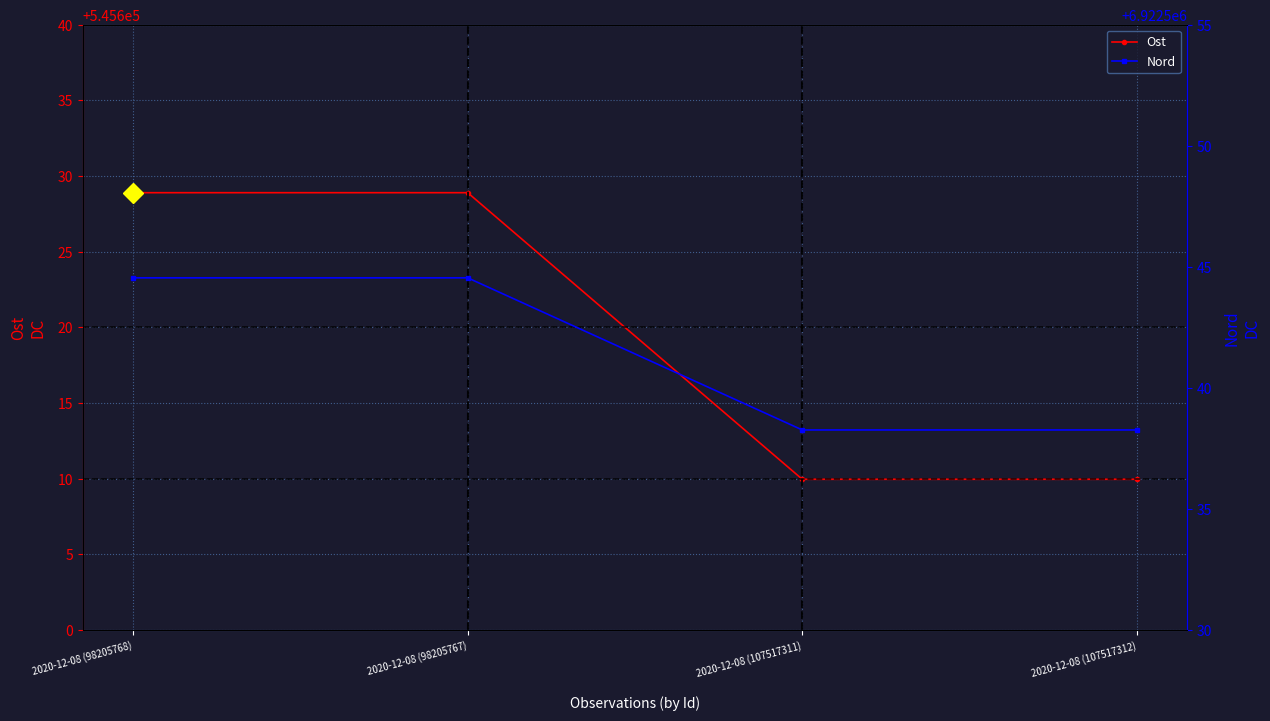

True or false: Nord and Ost cross at least once.

False